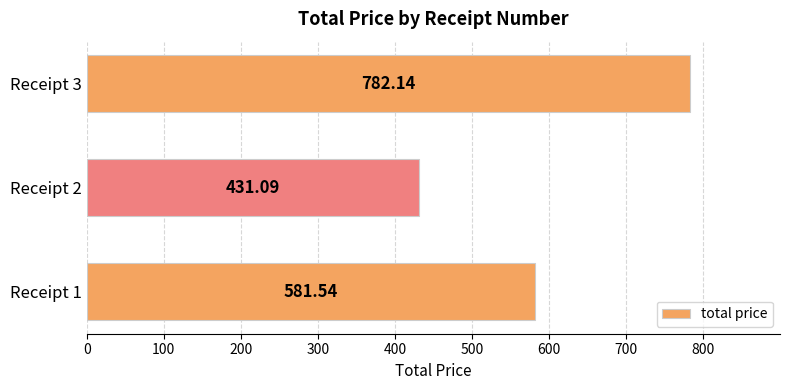

List the labels in order of value, smallest first.

Receipt 2, Receipt 1, Receipt 3